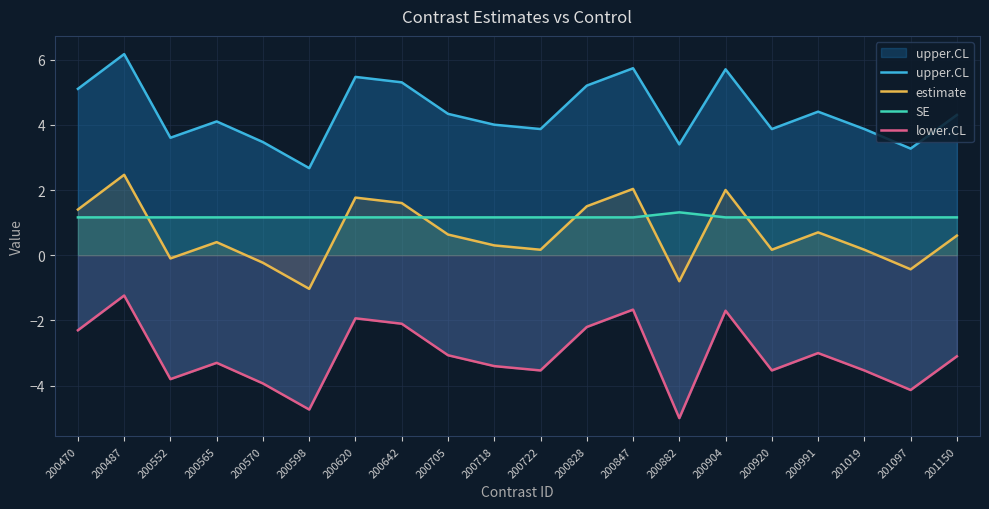

What value does the lower.CL series have at 200718?

-3.4